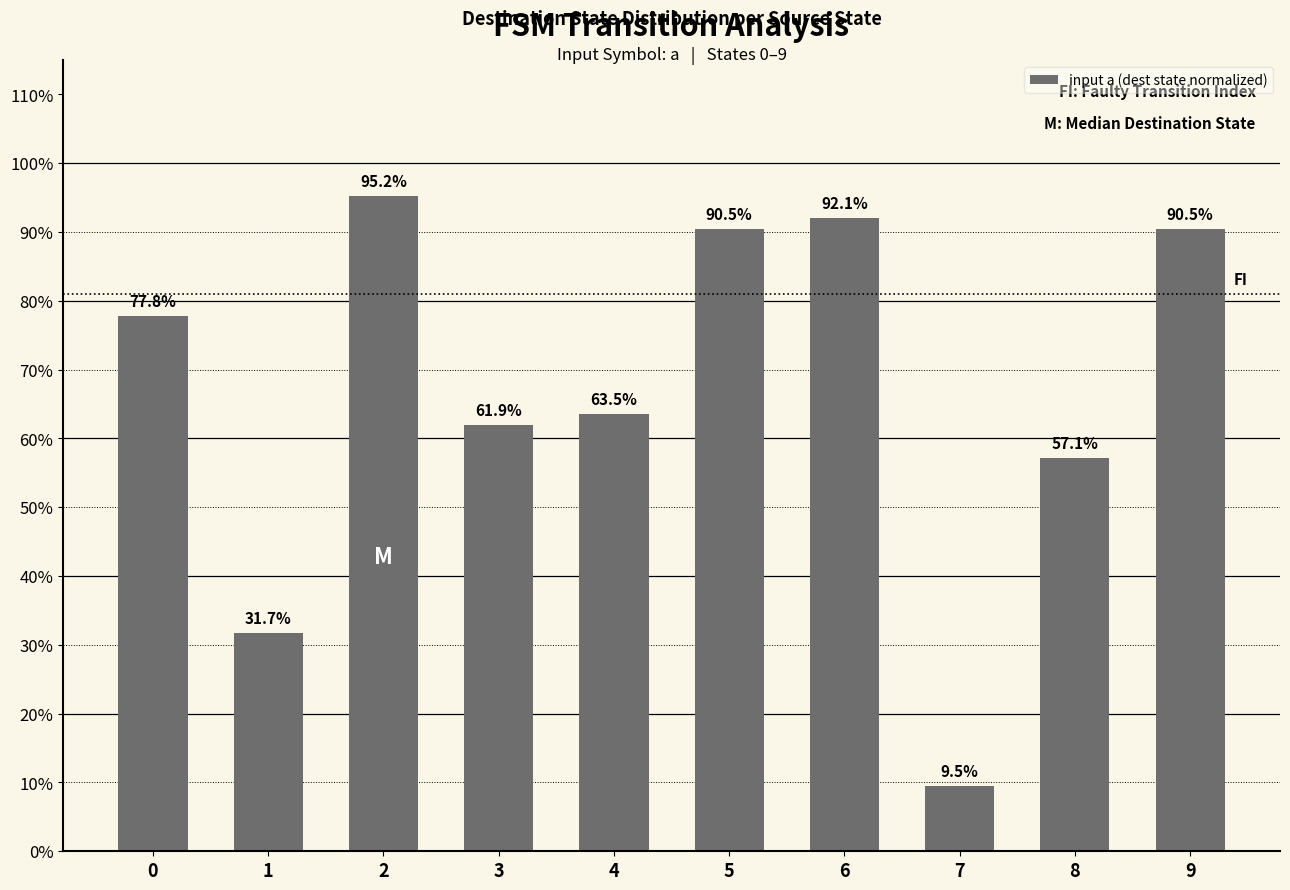

List the labels in order of value, smallest first.

7, 1, 8, 3, 4, 0, 5, 9, 6, 2